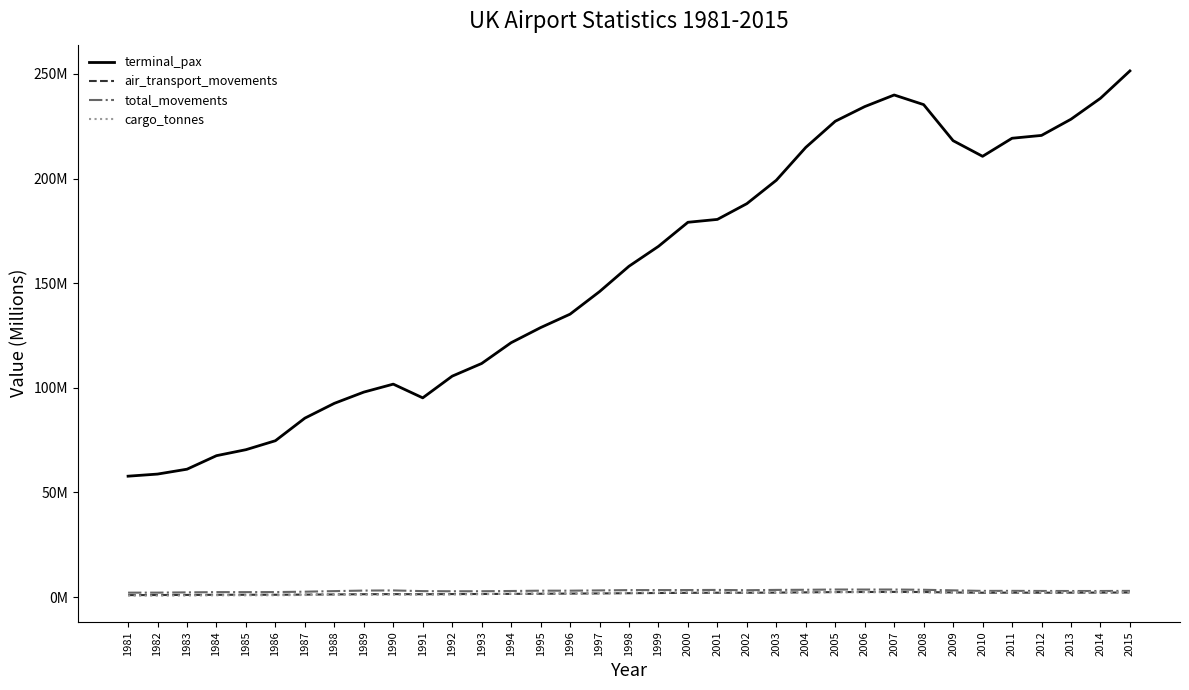

What are all the series names shown in the legend?

terminal_pax, air_transport_movements, total_movements, cargo_tonnes